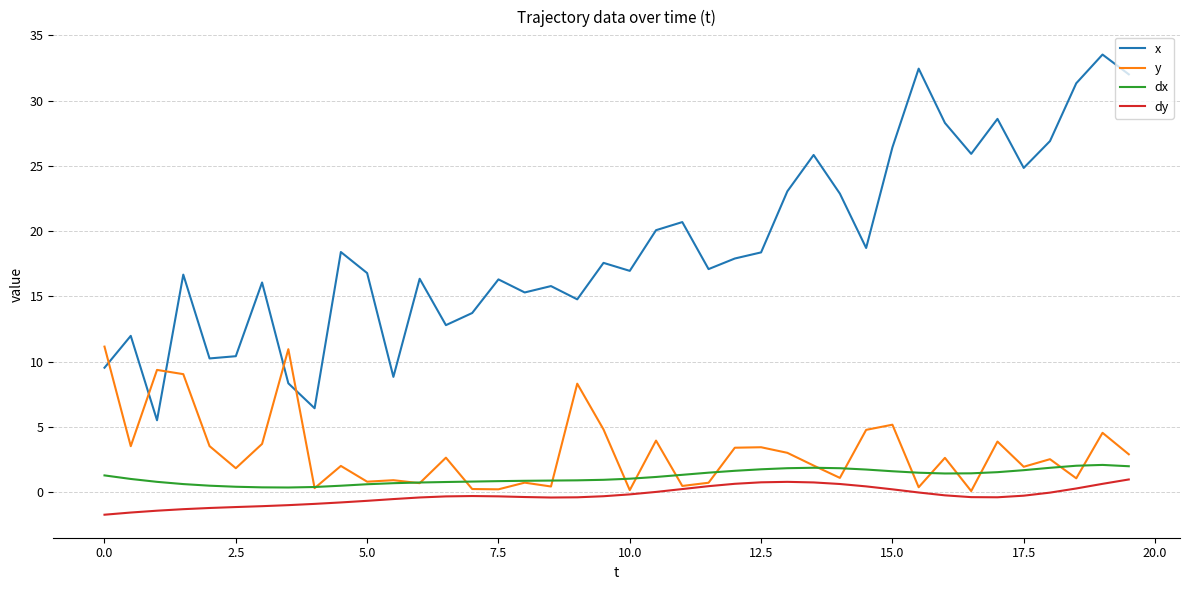

Which series has the widest spread of values?

x